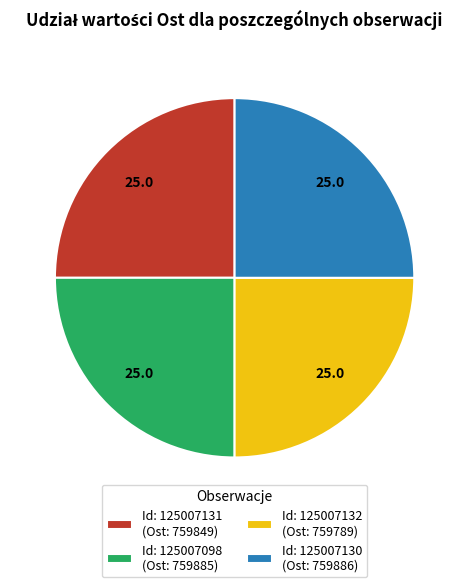

The Id: 125007130 (Ost: 759886) slice represents 25% of the pie. True or false?

True